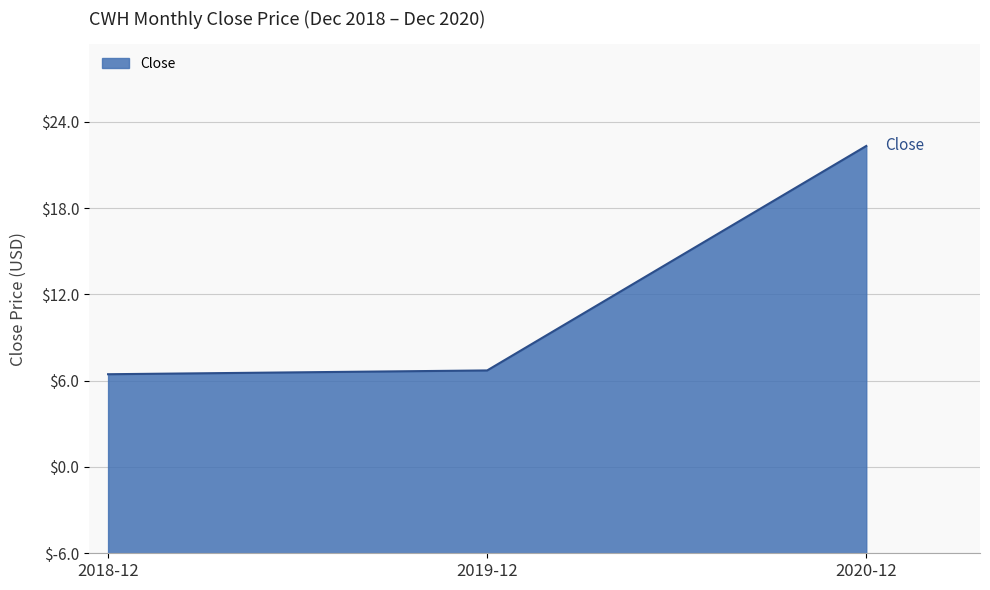

What value does the data have at 2020-12?

28.3